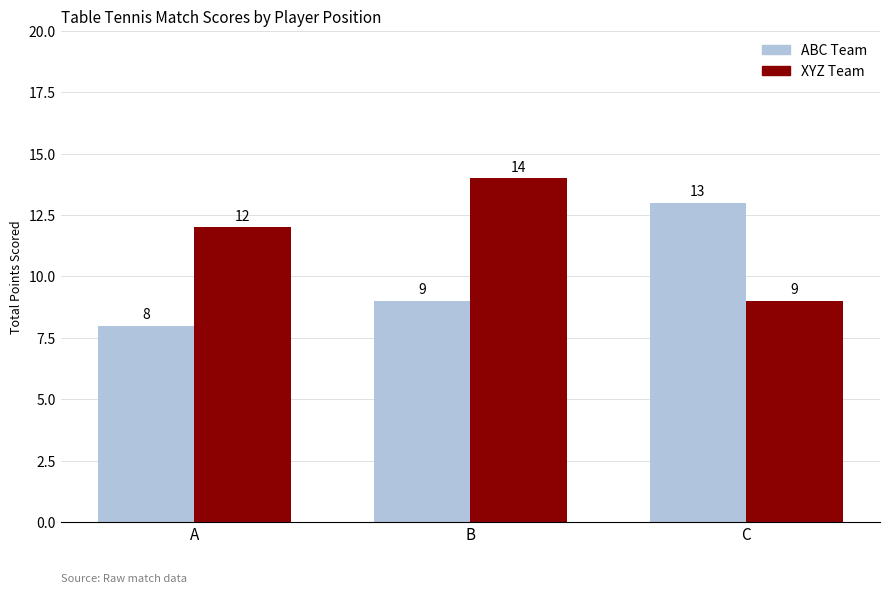

Read the XYZ Team value at C.

9